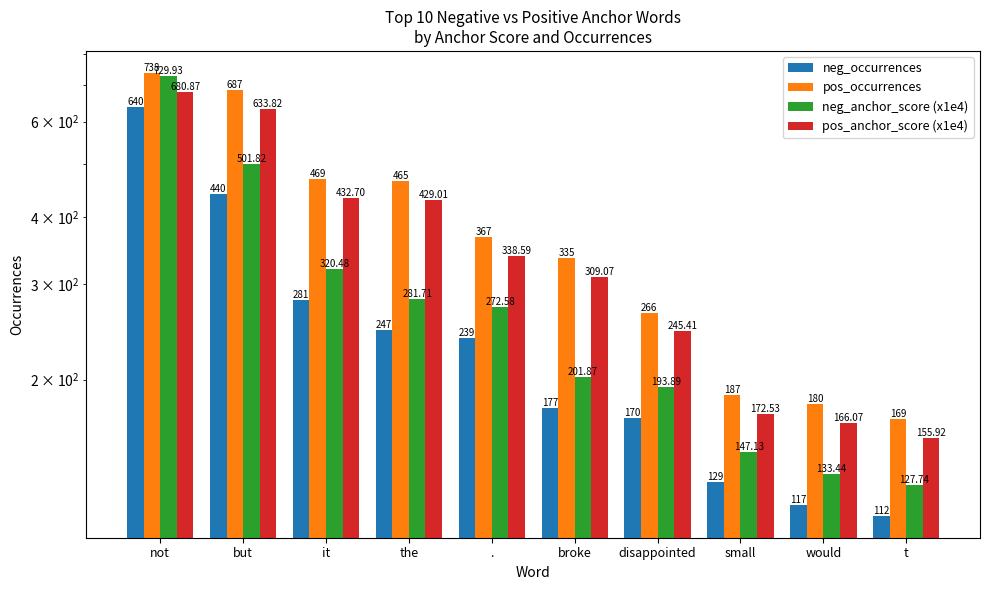

What is the minimum value for pos_occurrences?

169.0